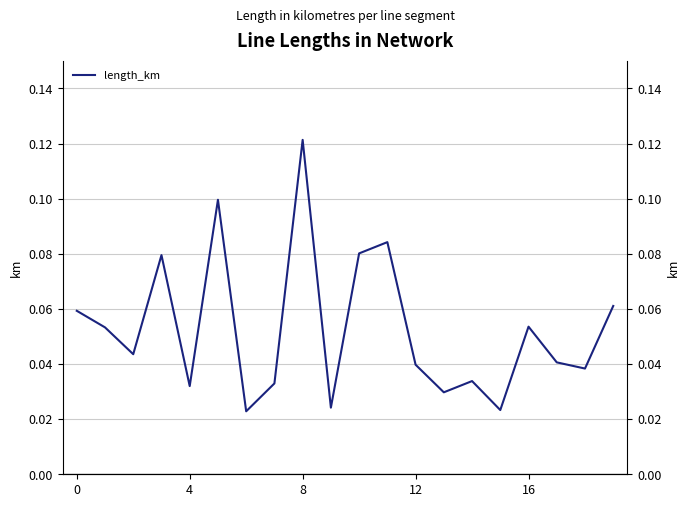

How many points are lower than both their immediate neighbors (excluding endpoints)?

7